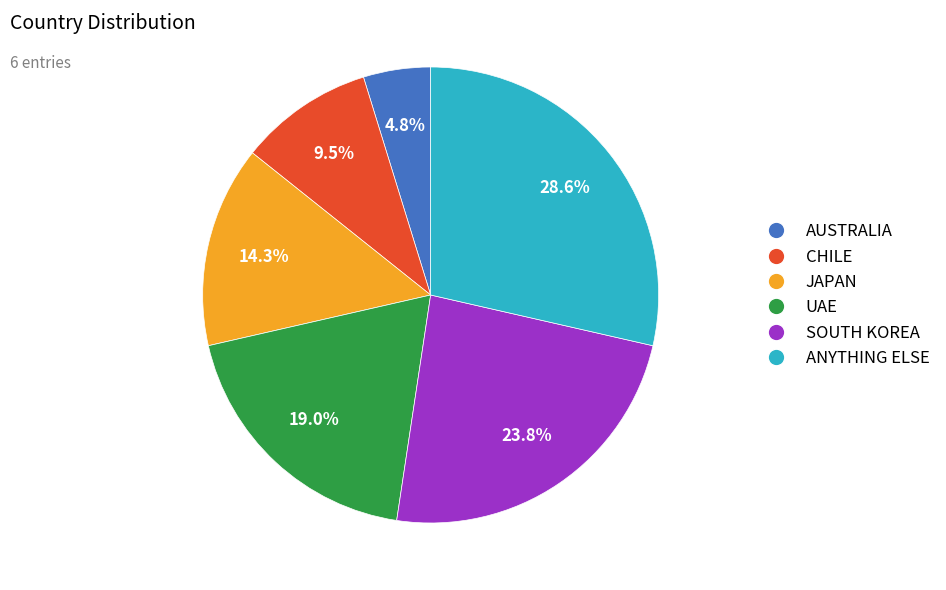

Approximately how many times larger is the value at ANYTHING ELSE compared to JAPAN?

2.0